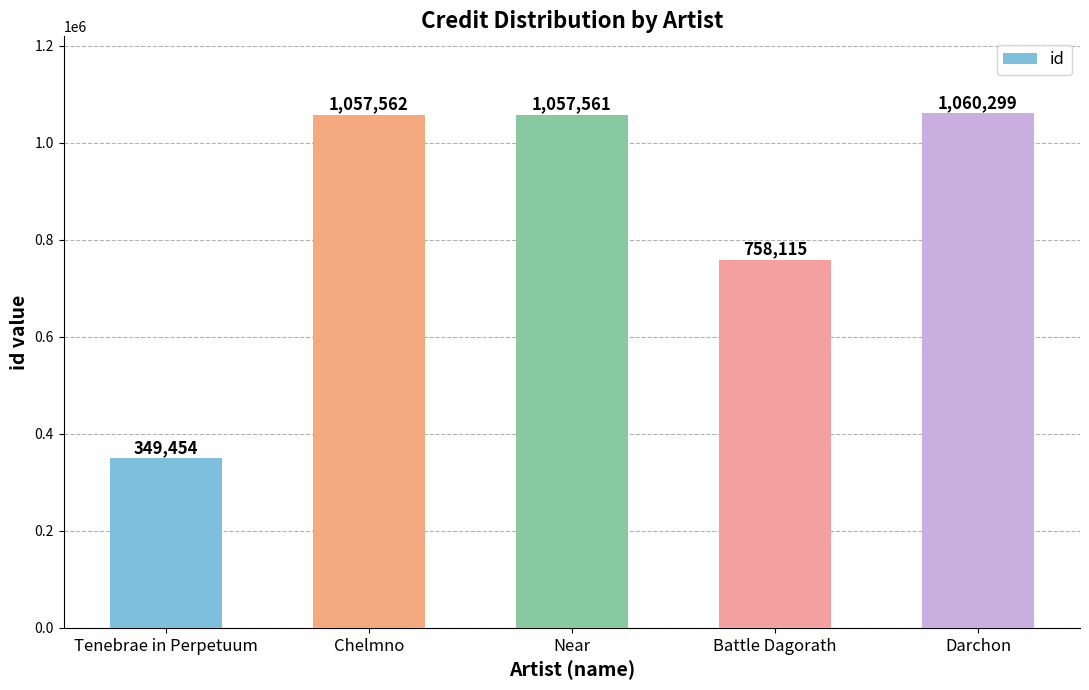

Which label corresponds to the largest value in the chart?

Darchon